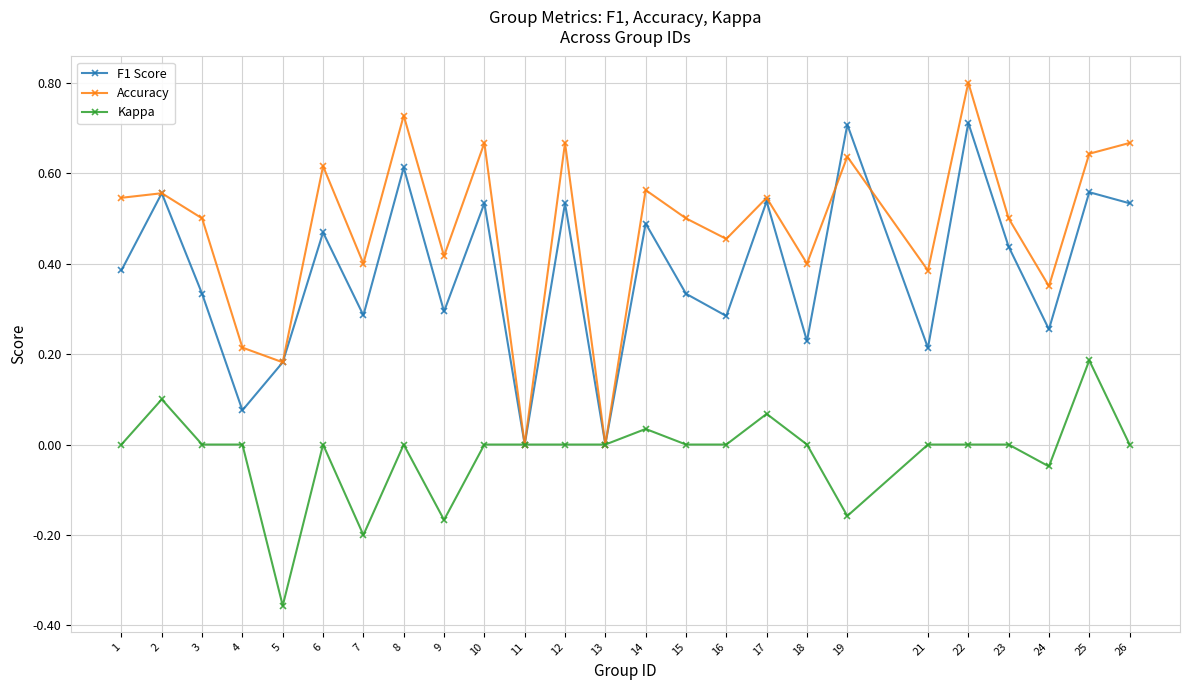

Rank the series by their maximum value, from lowest to highest.

Kappa, F1 Score, Accuracy